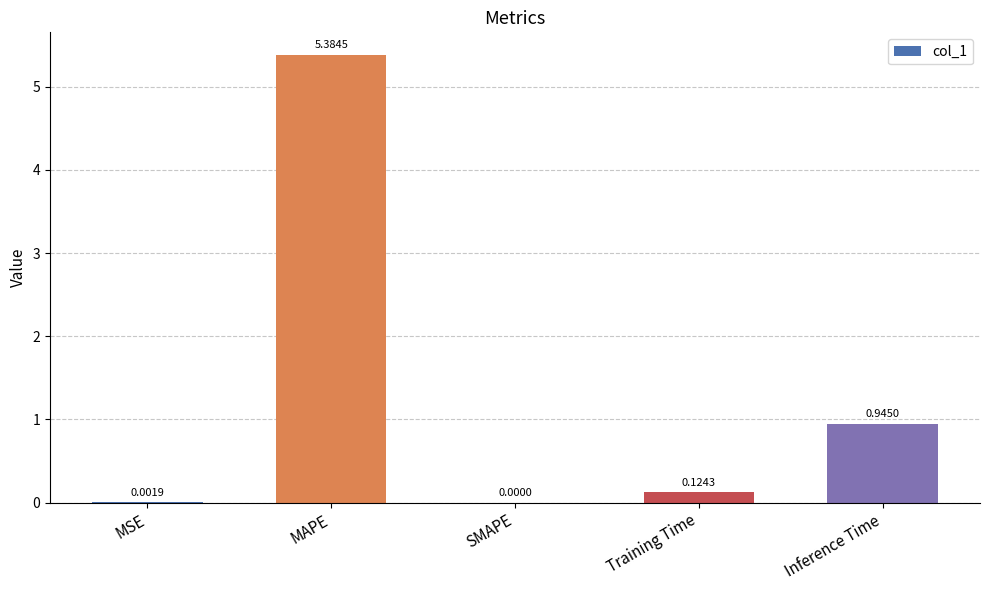

Where is the data nearest to the value 2?

Inference Time